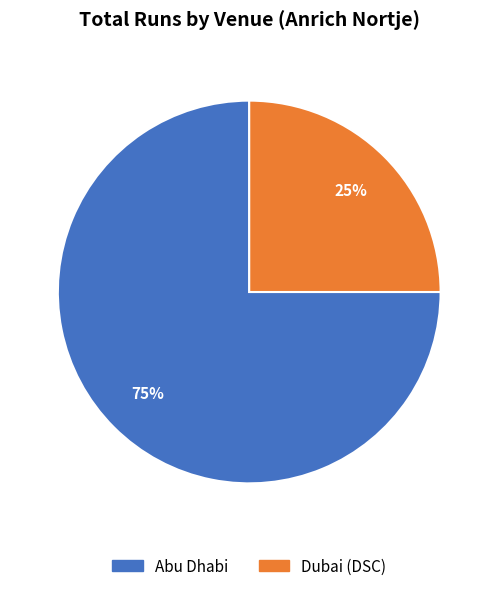

Which category has the biggest portion of the pie?

Abu Dhabi